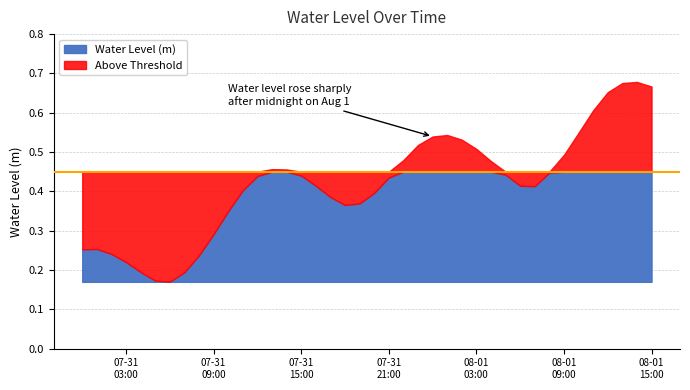

List the labels in order of value, largest first.

2023-08-01 14:00:00, 2023-08-01 13:00:00, 2023-08-01 15:00:00, 2023-08-01 12:00:00, 2023-08-01 11:00:00, 2023-08-01 10:00:00, 2023-08-01 01:00:00, 2023-08-01 00:00:00, 2023-08-01 02:00:00, 2023-07-31 23:00:00, 2023-08-01 03:00:00, 2023-08-01 09:00:00, 2023-07-31 22:00:00, 2023-08-01 04:00:00, 2023-07-31 13:00:00, 2023-07-31 14:00:00, 2023-08-01 08:00:00, 2023-08-01 05:00:00, 2023-07-31 15:00:00, 2023-07-31 12:00:00, 2023-07-31 21:00:00, 2023-07-31 16:00:00, 2023-08-01 06:00:00, 2023-08-01 07:00:00, 2023-07-31 11:00:00, 2023-07-31 20:00:00, 2023-07-31 17:00:00, 2023-07-31 19:00:00, 2023-07-31 18:00:00, 2023-07-31 10:00:00, 2023-07-31 09:00:00, 2023-07-31 01:00:00, 2023-07-31 00:00:00, 2023-07-31 02:00:00, 2023-07-31 08:00:00, 2023-07-31 03:00:00, 2023-07-31 04:00:00, 2023-07-31 07:00:00, 2023-07-31 05:00:00, 2023-07-31 06:00:00